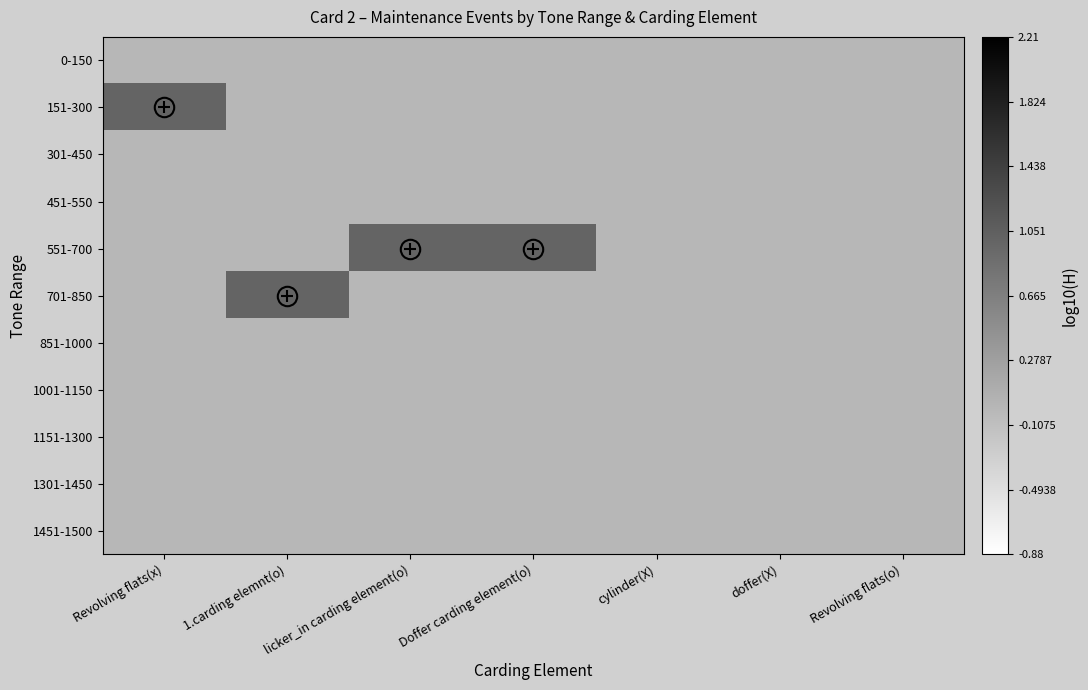

What is the greatest value displayed?

1